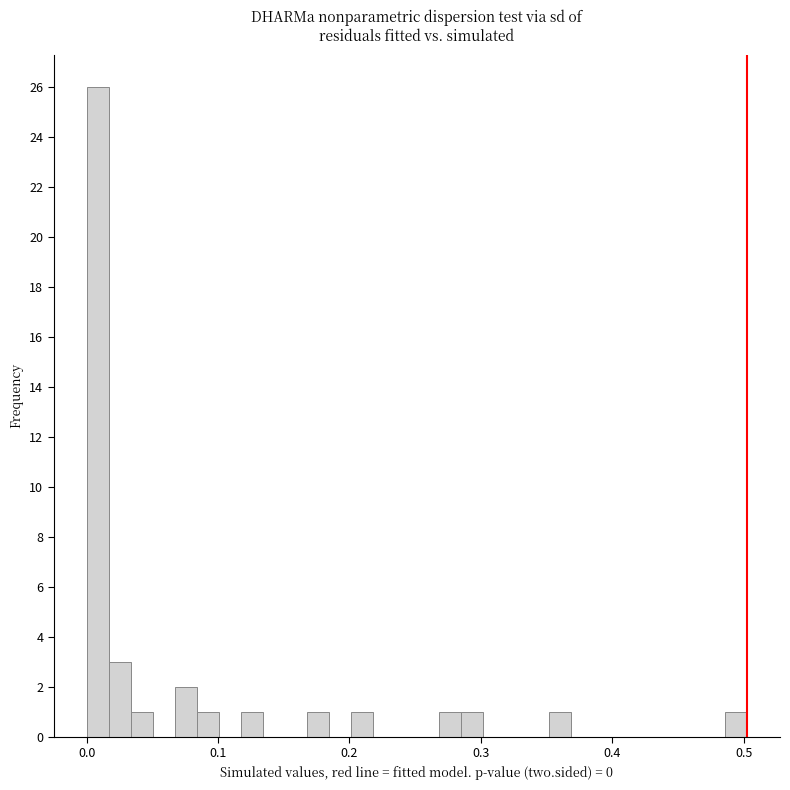

Around what value on the x-axis is the tallest bar? Give the approximate position of its centre, as read against the axis.

0.01